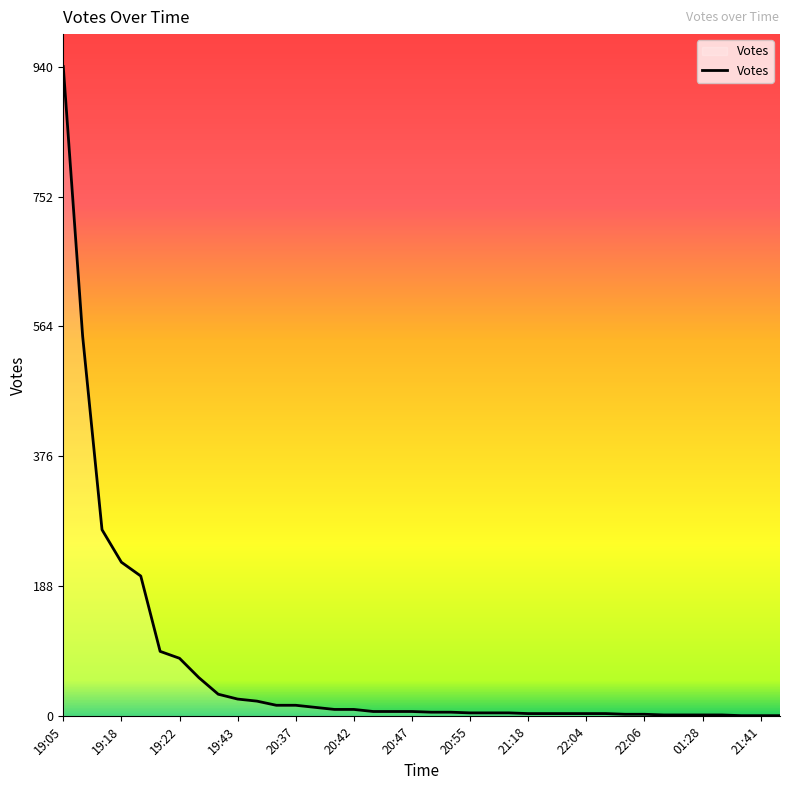

What is the greatest value displayed?

940